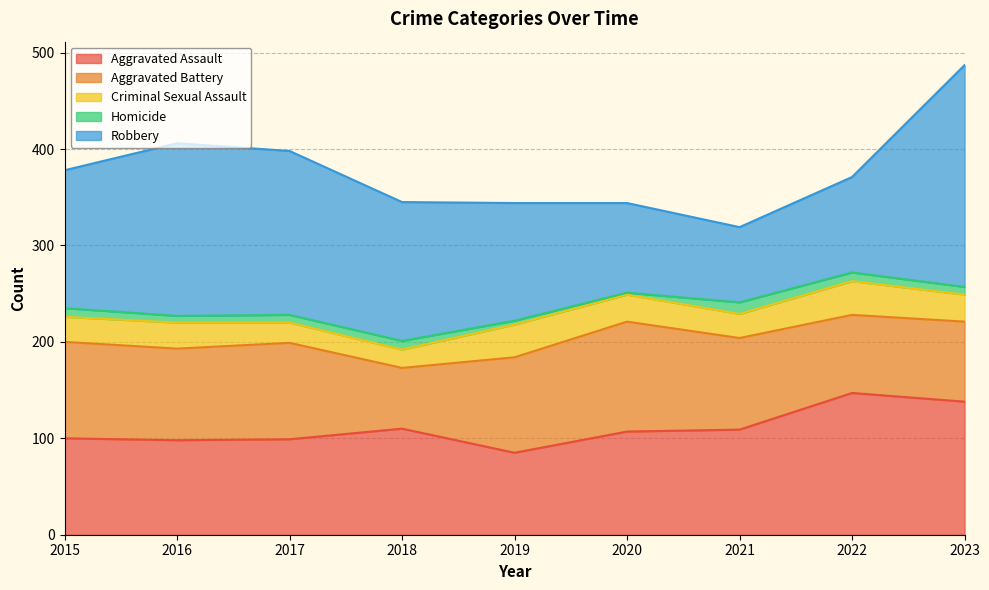

What is the minimum value shown in the chart?

2